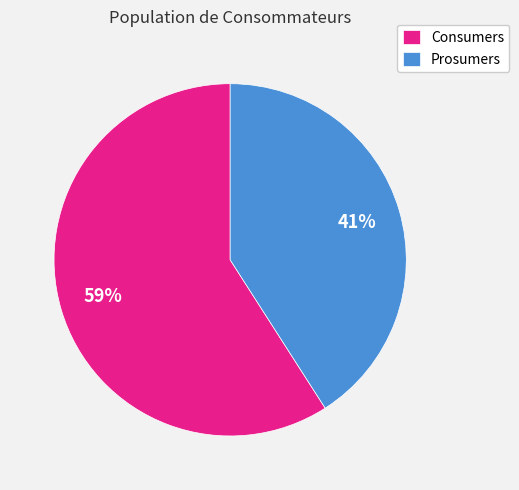

What is the smallest slice in the pie chart?

Prosumers